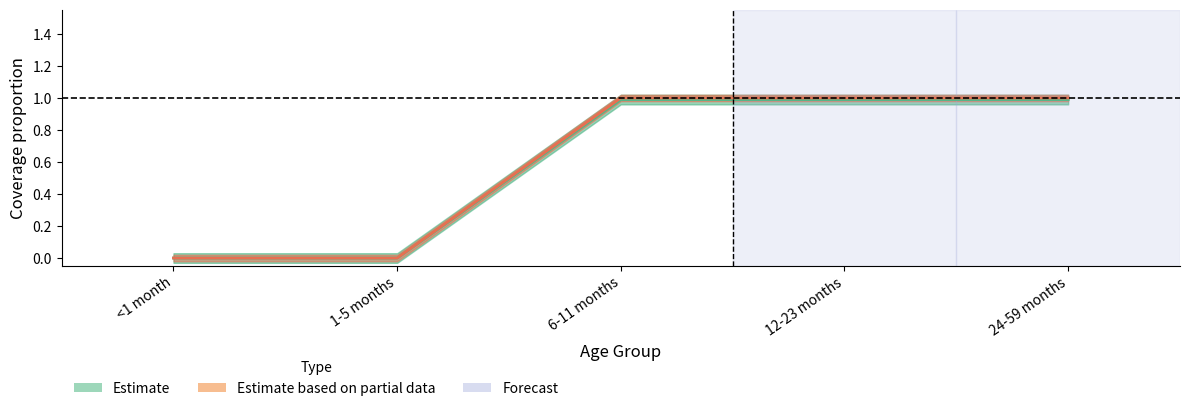

Which has a higher value, <1 month or 1-5 months?

<1 month